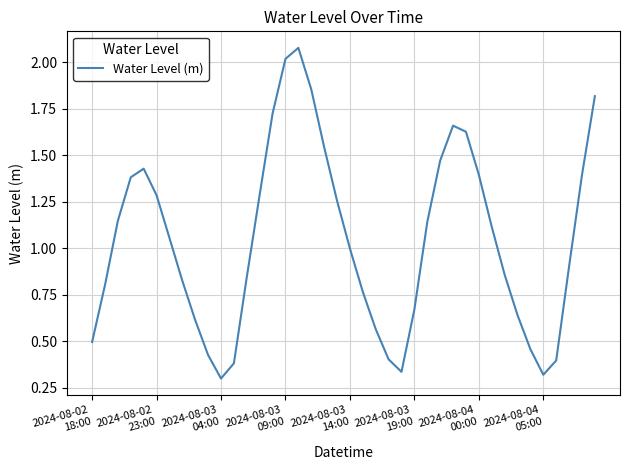

What is the difference between the maximum and minimum values?

1.8